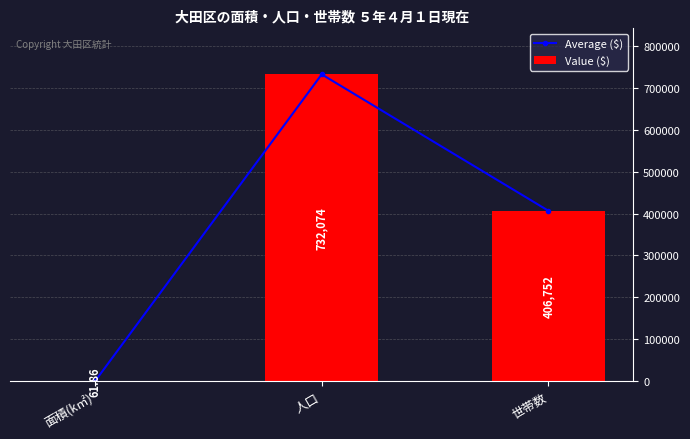

Reading left to right, transcribe all the data shown in this chart.

Average ($): 61.9	732074.0	406752.0
Value ($): 61.9	732074.0	406752.0